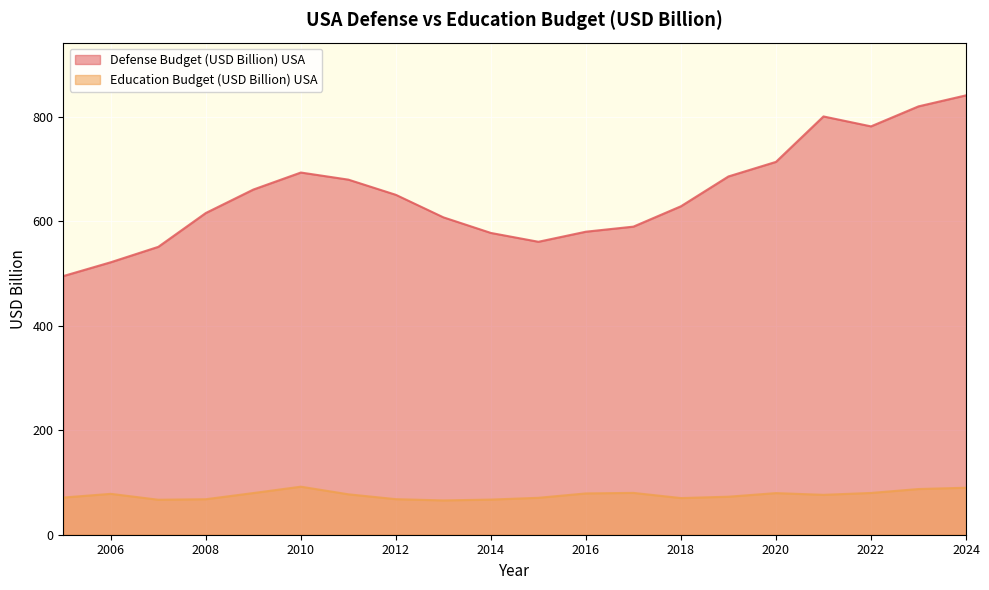

List the labels in order of Defense Budget (USD Billion) USA value, smallest first.

2005, 2006, 2007, 2015, 2014, 2016, 2017, 2013, 2008, 2018, 2012, 2009, 2011, 2019, 2010, 2020, 2022, 2021, 2023, 2024